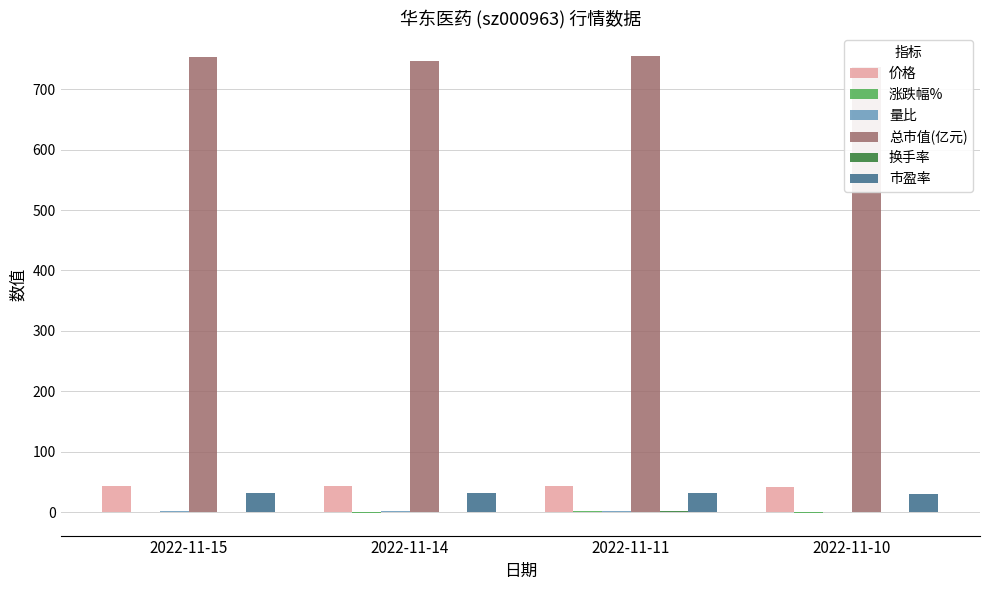

At which label does 量比 first exceed 1?

2022-11-15